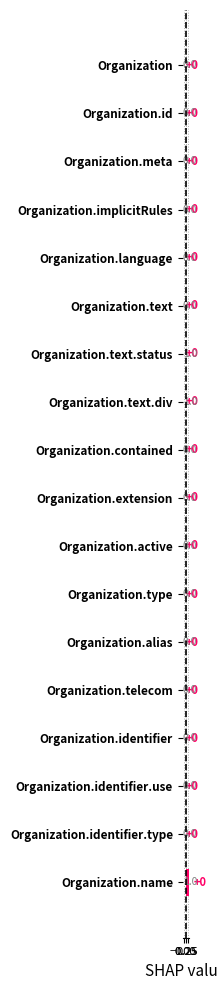

Is it true that the value at Organization.text.div is 0?

False